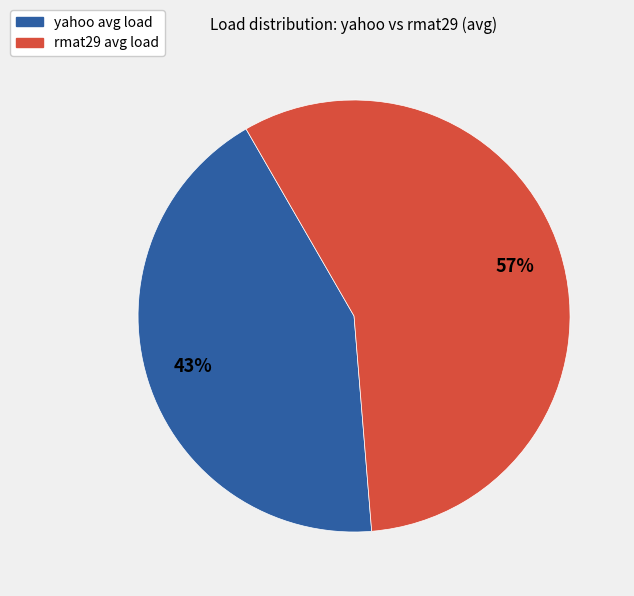

Between rmat29 avg load and yahoo avg load, which is larger?

rmat29 avg load